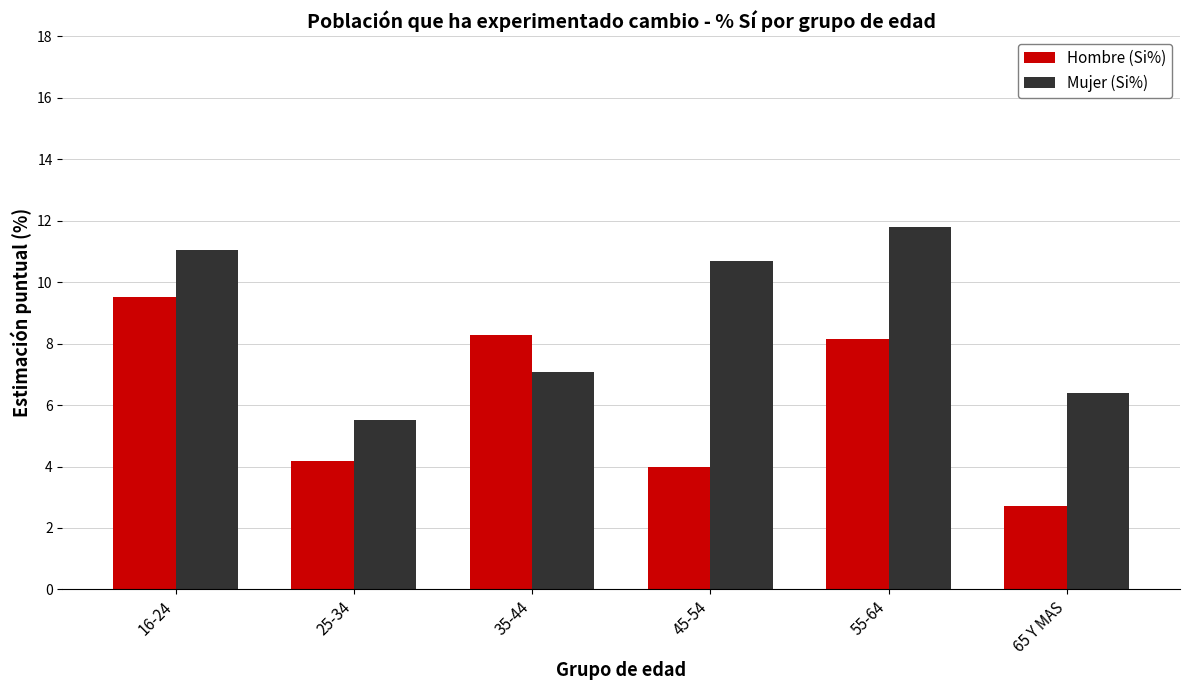

The value of Hombre (Si%) at 65 Y MAS is 1.7. True or false?

False